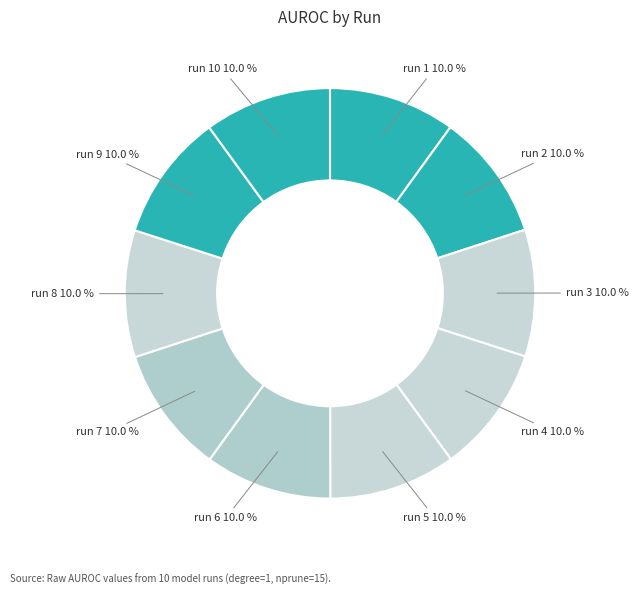

Is there any slice that represents more than half of the pie?

No